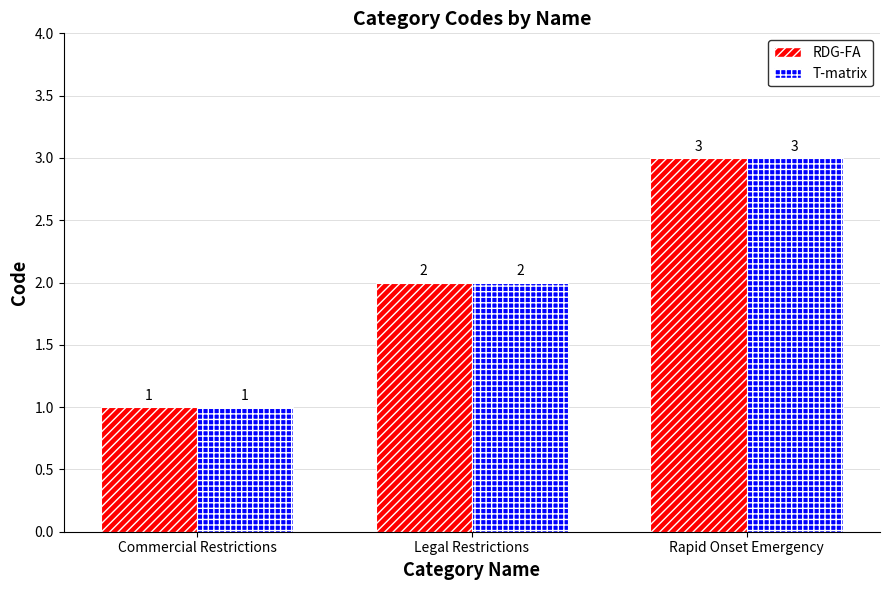

What position from the right is Rapid Onset Emergency?

1